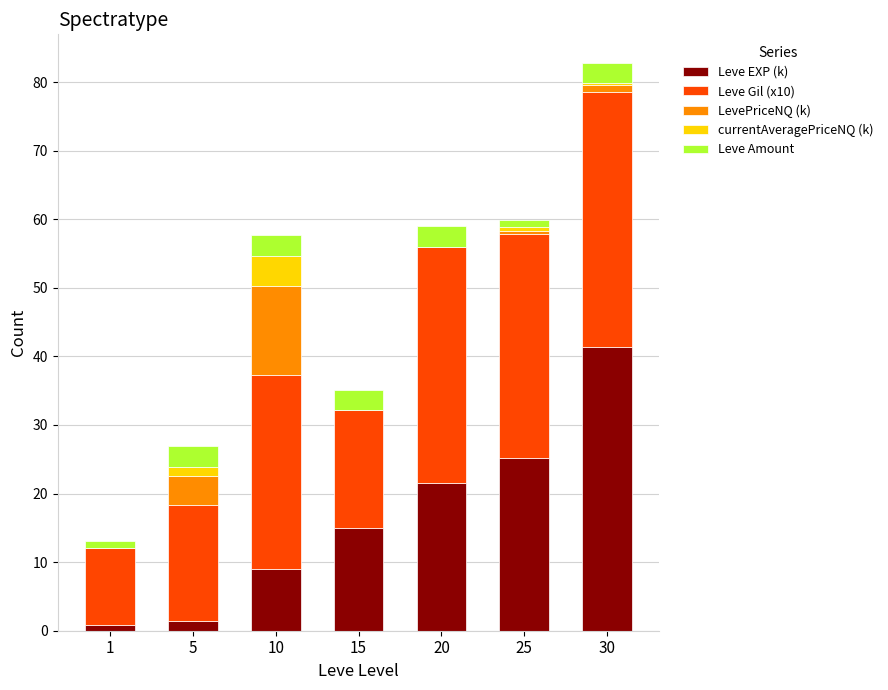

Which category has the highest value in the Leve EXP (k) series?

30